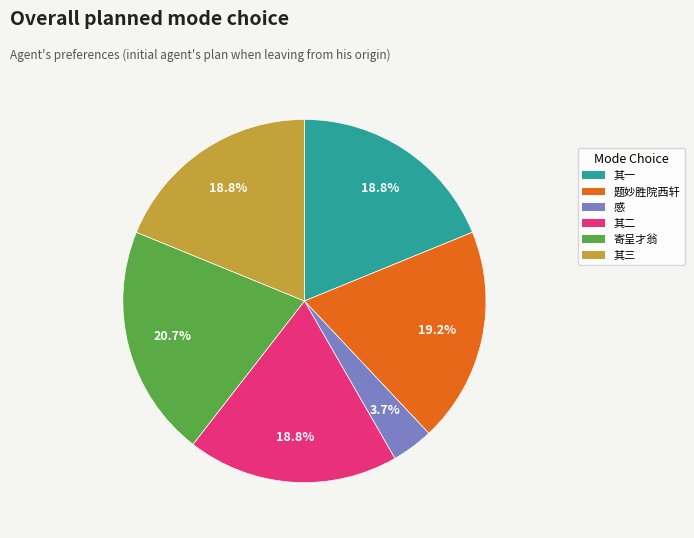

Count the number of slices in the pie.

6